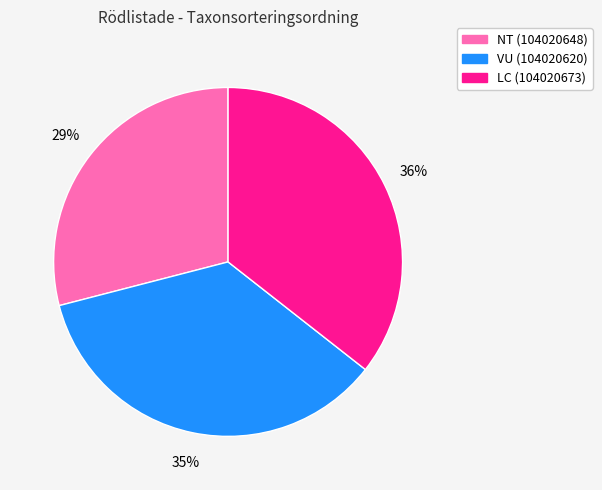

Is there a majority slice in this chart?

No